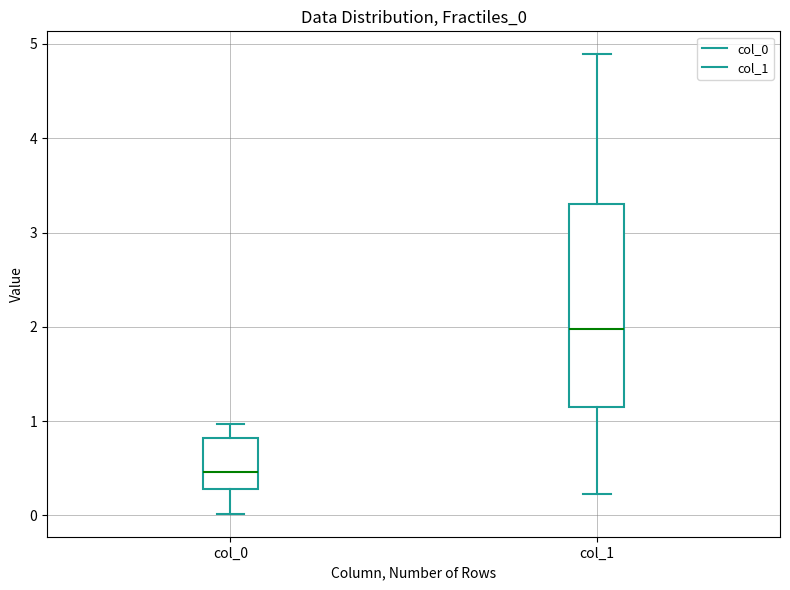

Reading left to right, transcribe this box plot: for each box, give where its median line is, the range the box spans, and where its two whiskers end, as read against the y-axis. The values are not printed on the chart, so give them approximately, as read against the axis.

col_0: median 0.5, box 0.3 to 0.8, whiskers 0.0 to 1.0
col_1: median 2.0, box 1.2 to 3.3, whiskers 0.2 to 4.9